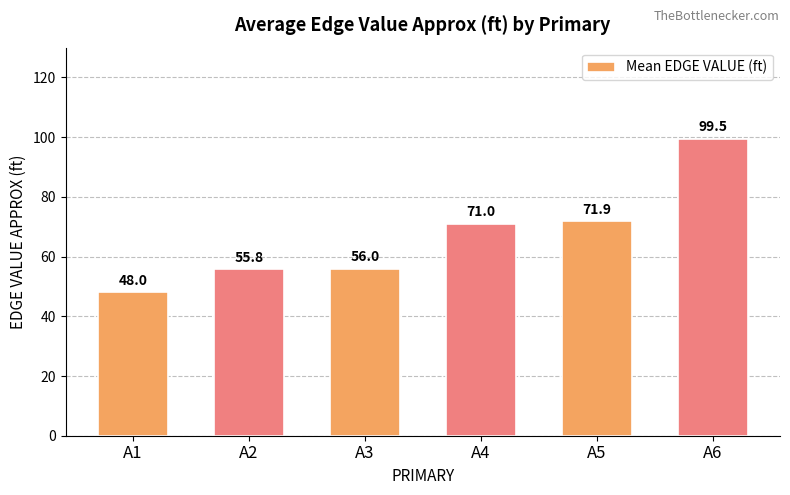

How many bars are there in total?

6